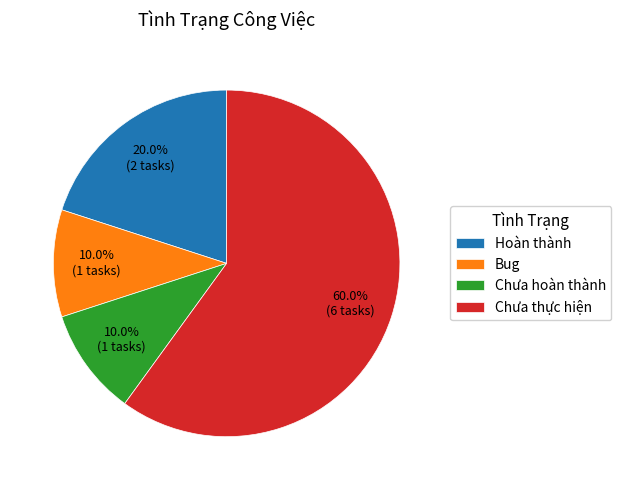

Do Chưa thực hiện and Chưa hoàn thành together represent more than half of the pie?

Yes